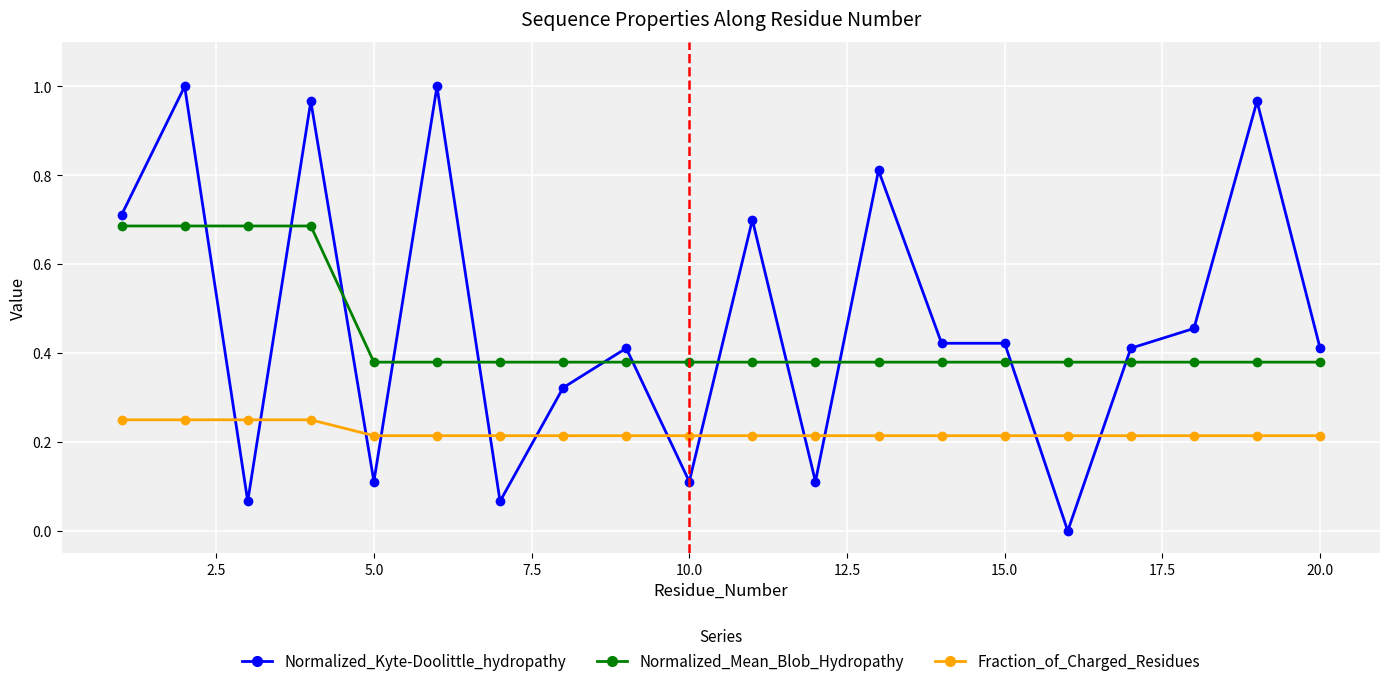

What is the sum of all Normalized_Mean_Blob_Hydropathy values?

8.8